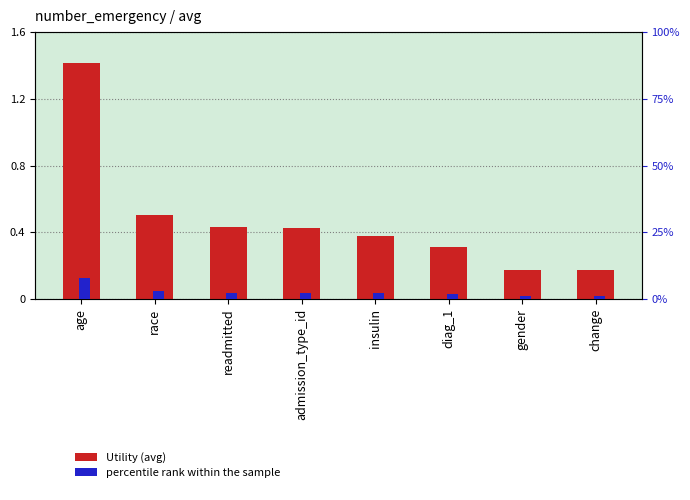

True or false: Utility has a value of 0.2 at readmitted.

False